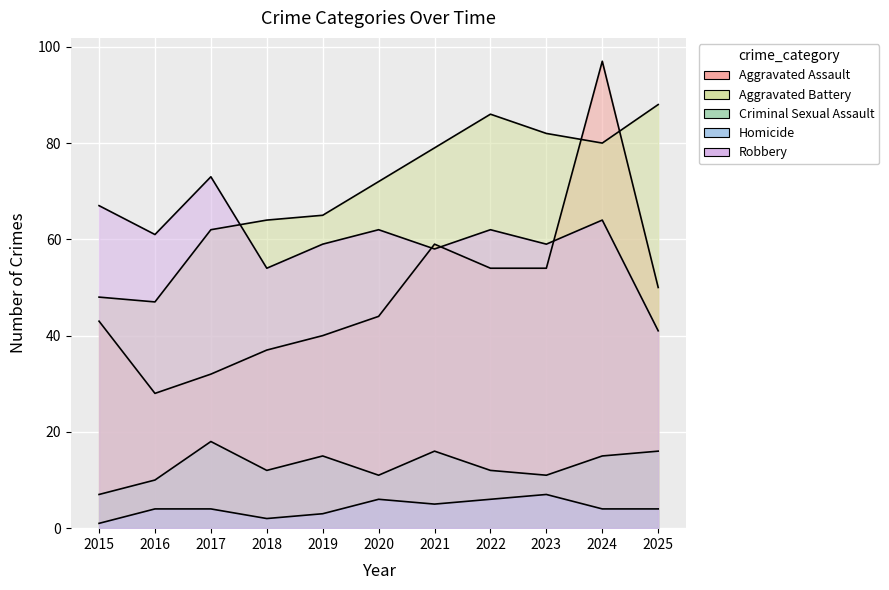

True or false: Homicide and Aggravated Assault intersect in this chart.

False